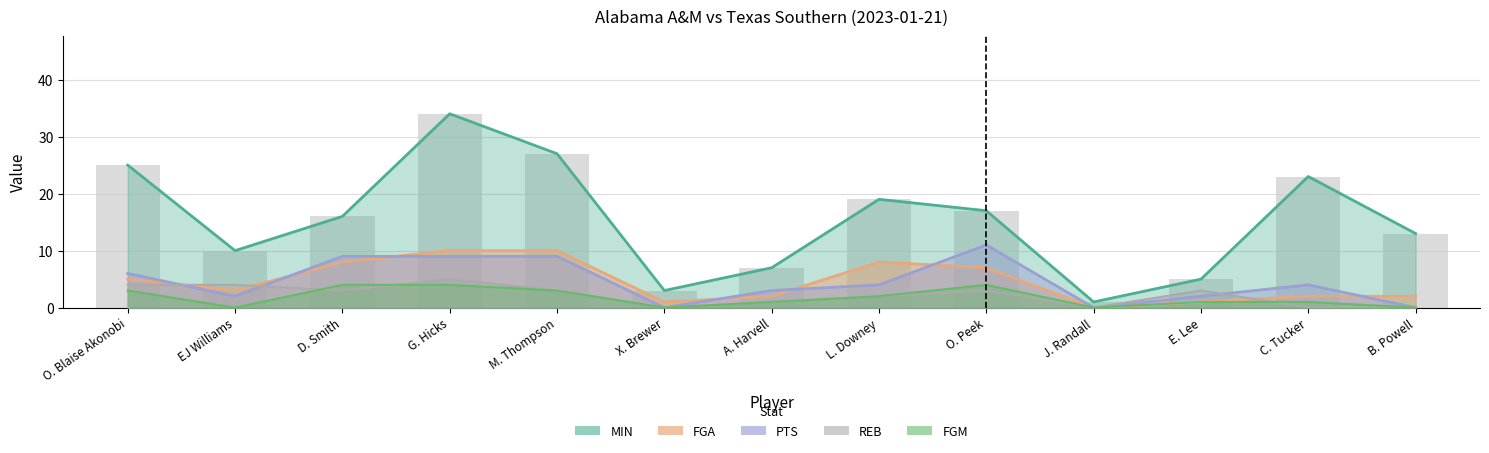

What is the label of the 8th bar from the left?

L. Downey